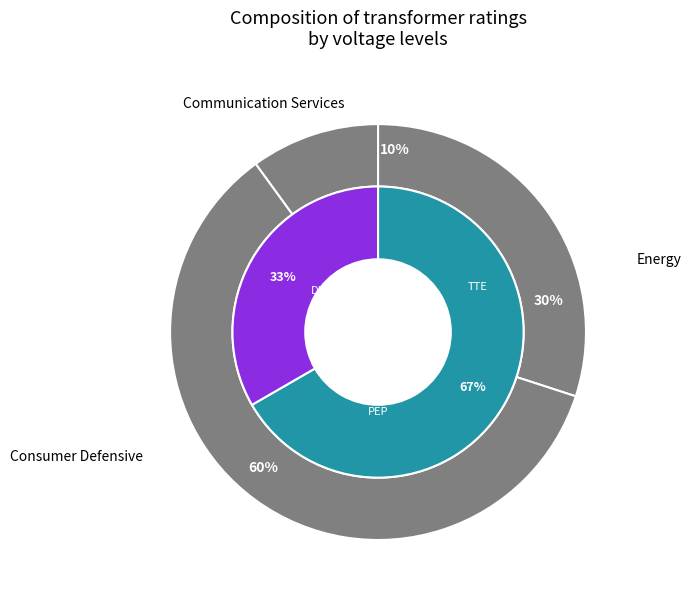

Is there a majority slice in this chart?

Yes